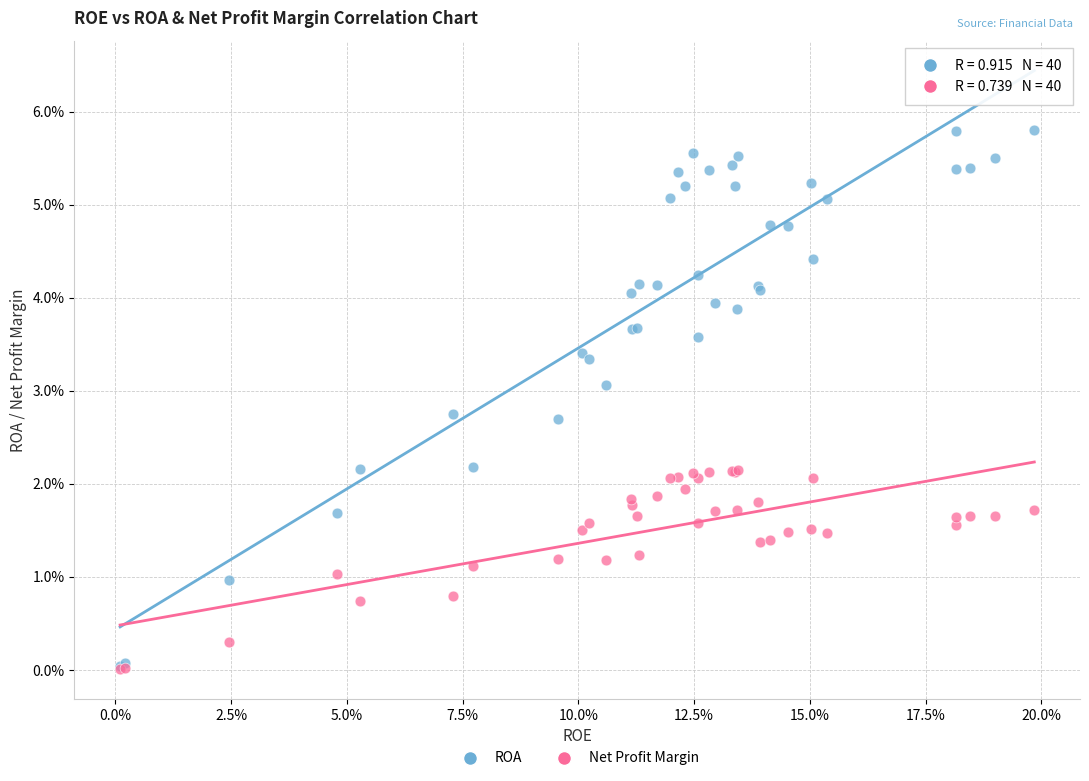

What are all the series names shown in the legend?

ROA, Net Profit Margin